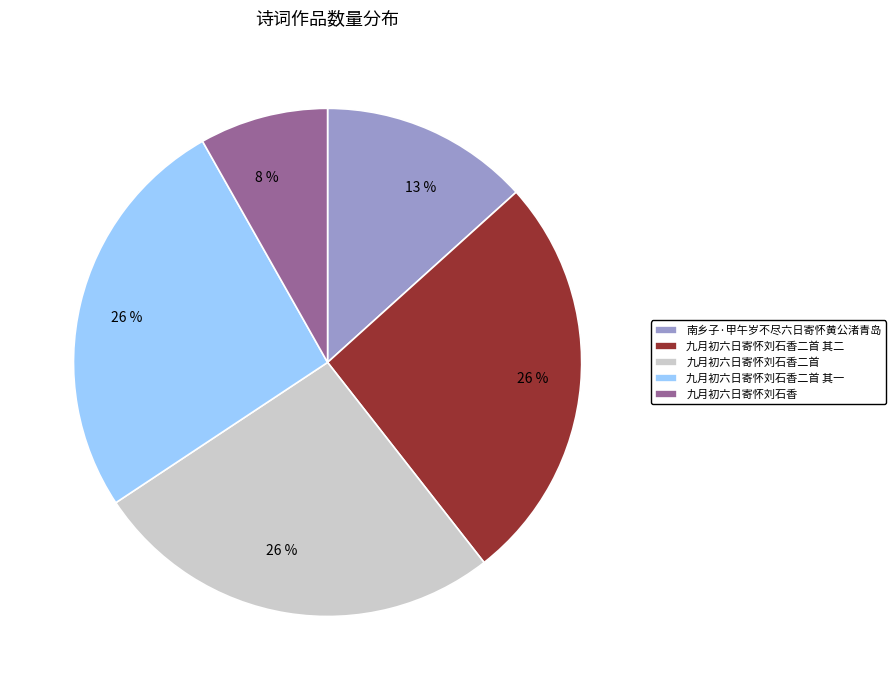

Is there any slice that represents more than half of the pie?

No